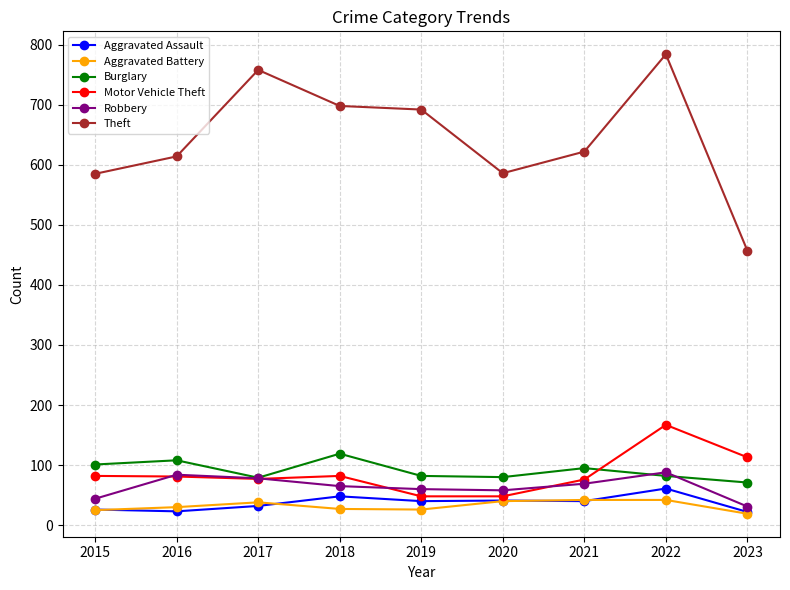

What is the difference between the maximum and minimum values in the Theft series?

327